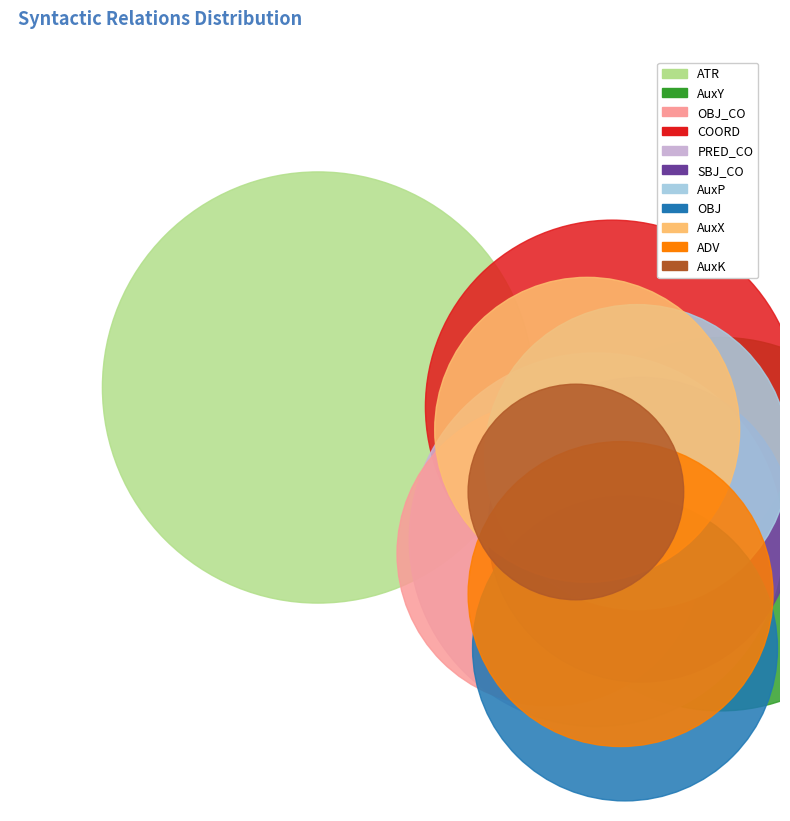

To the nearest percent, what is the combined percentage of OBJ_CO and SBJ_CO?

15%